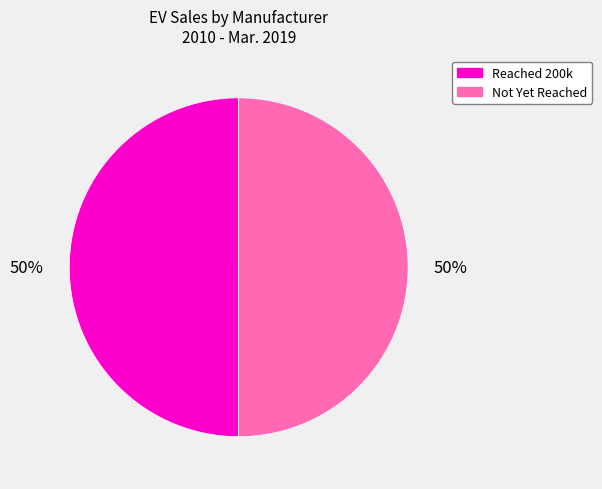

Approximately how many times larger is the value at Reached 200k compared to Not Yet Reached?

1.0